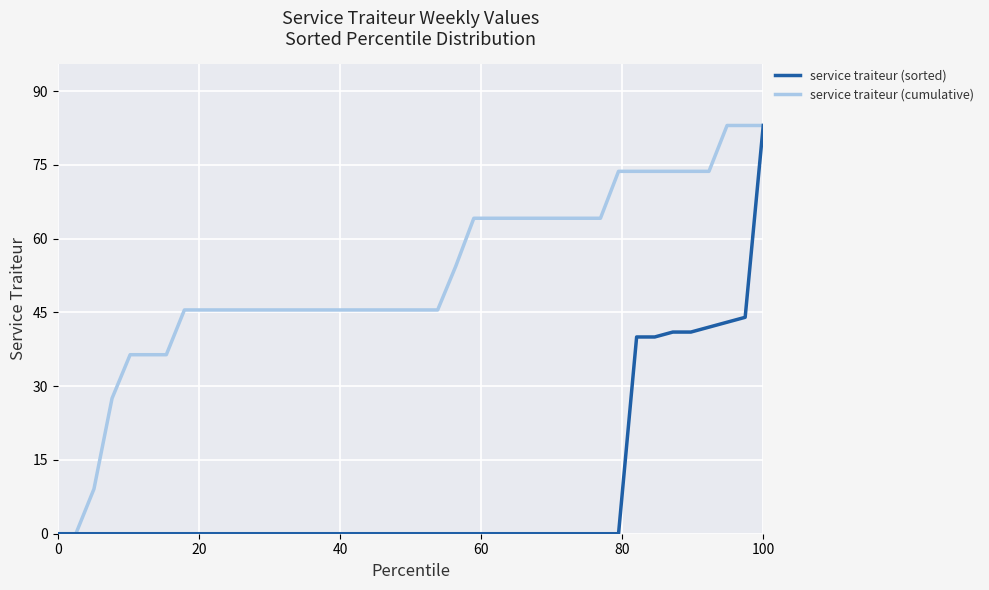

Does the chart display data point markers on the line(s)?

No